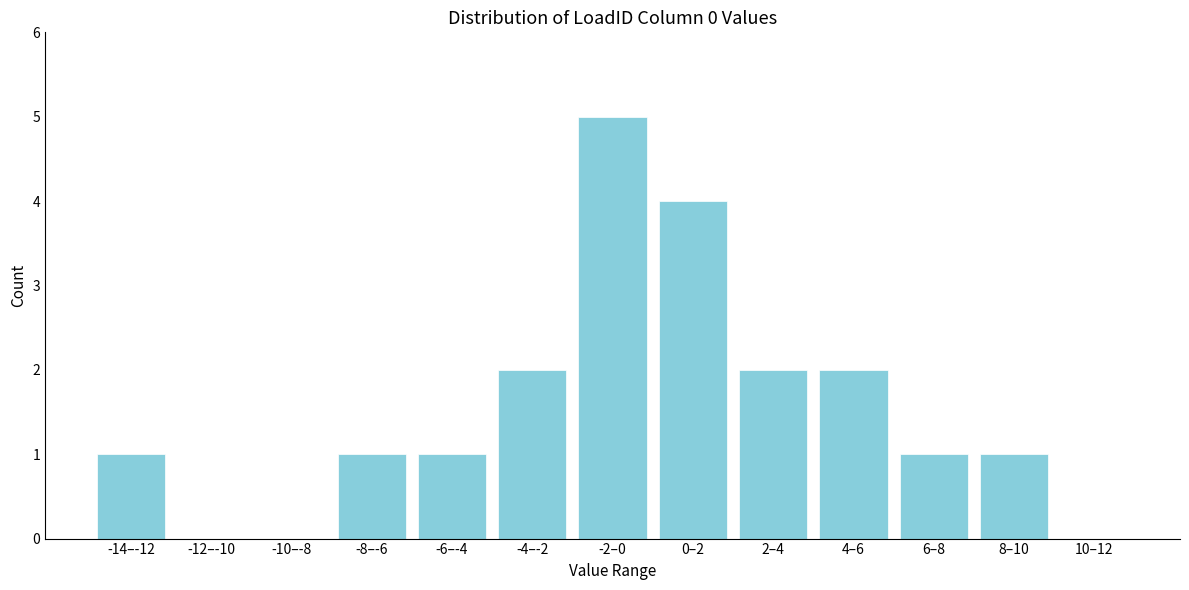

Reading left to right, transcribe all the data shown in this chart.

-14–-12=1	-12–-10=0	-10–-8=0	-8–-6=1	-6–-4=1	-4–-2=2	-2–0=5	0–2=4	2–4=2	4–6=2	6–8=1	8–10=1	10–12=0